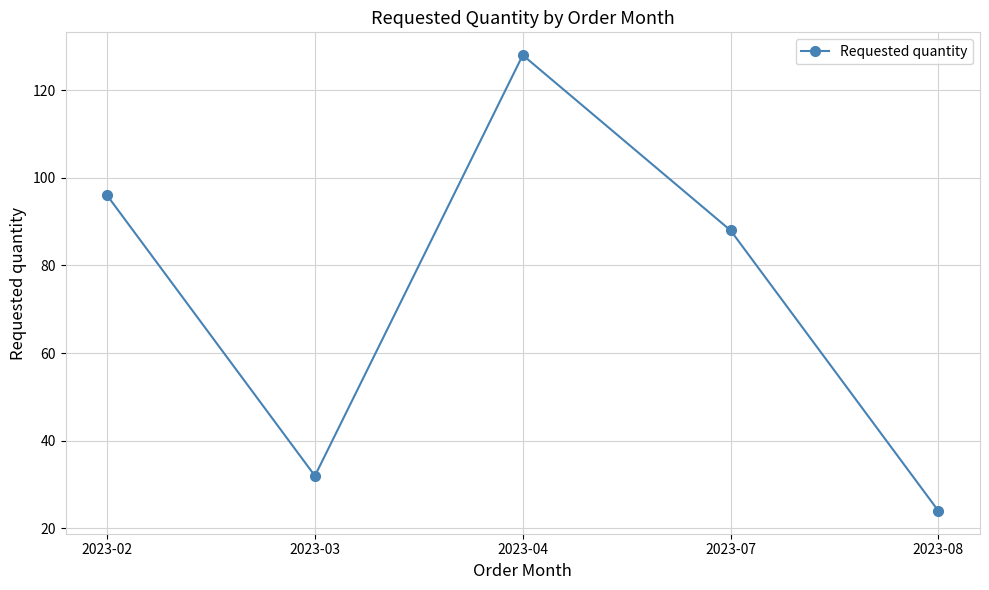

Is it true that the value at 2023-04 is 128?

True